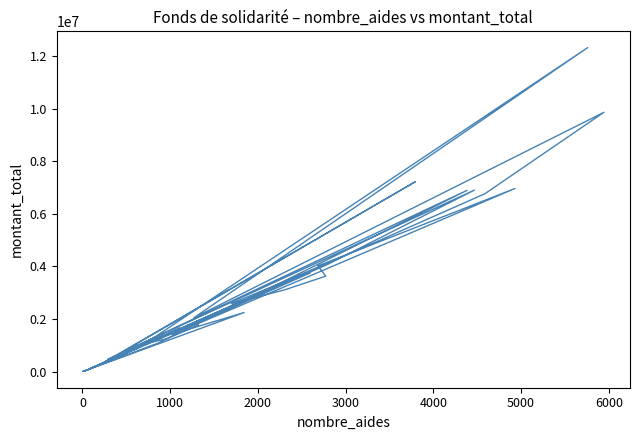

Is this an area chart (filled region under the line)?

No